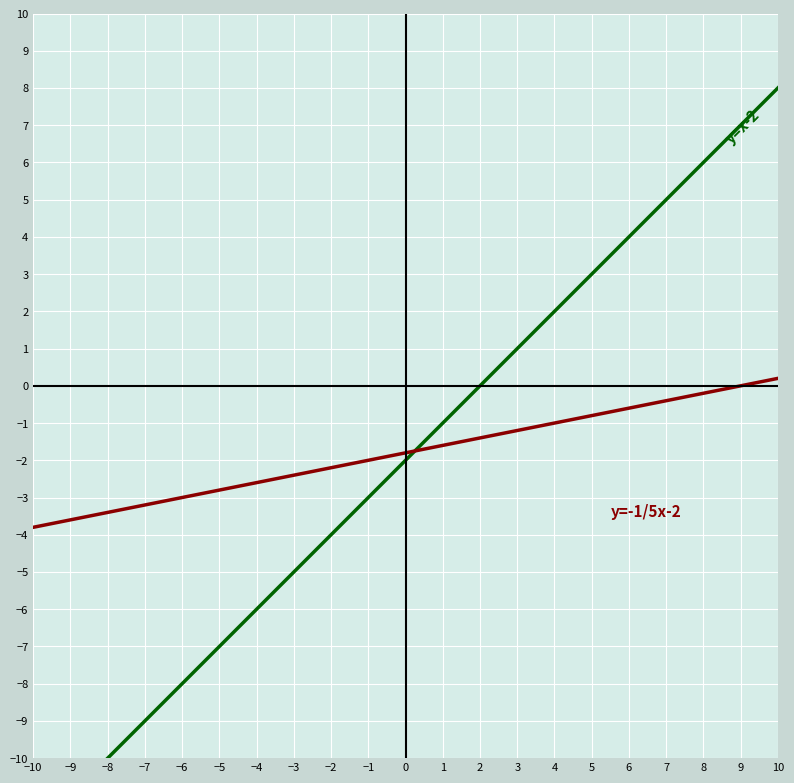

True or false: y=-1/5x-2 has more than 0 points higher than both neighbors.

False